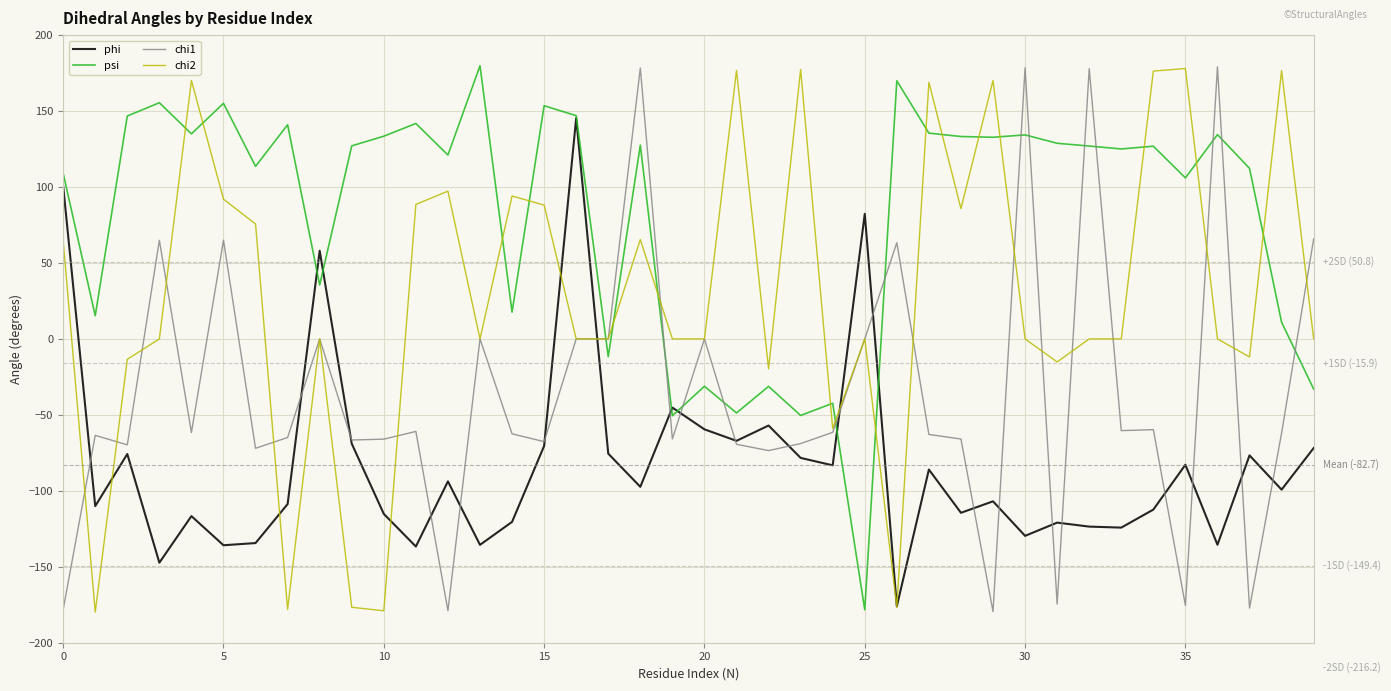

Which series ends up on top after the final intersection of psi and chi1?

chi1